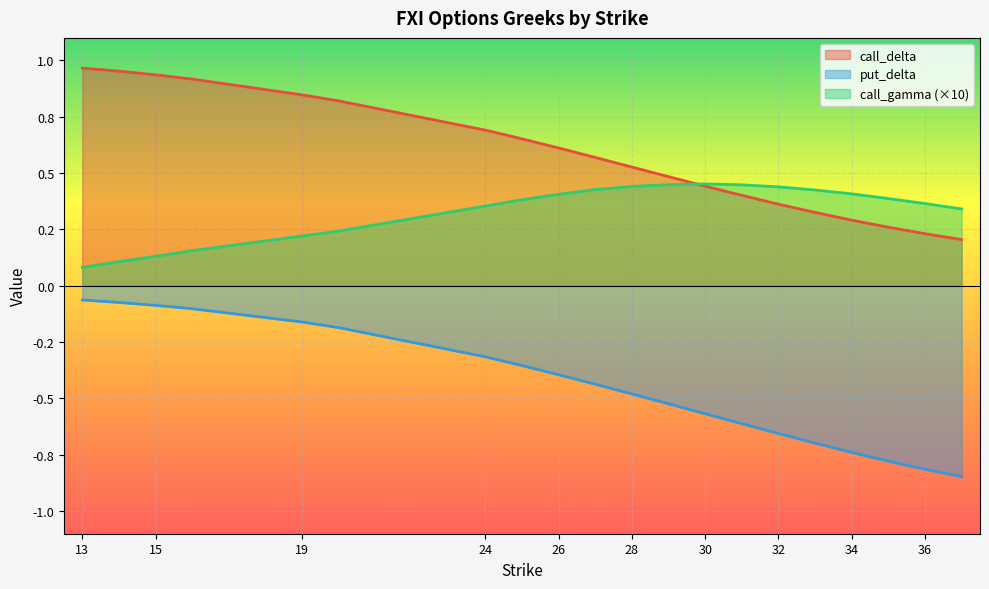

Is it true that put_delta equals -0.8 at 35?

True